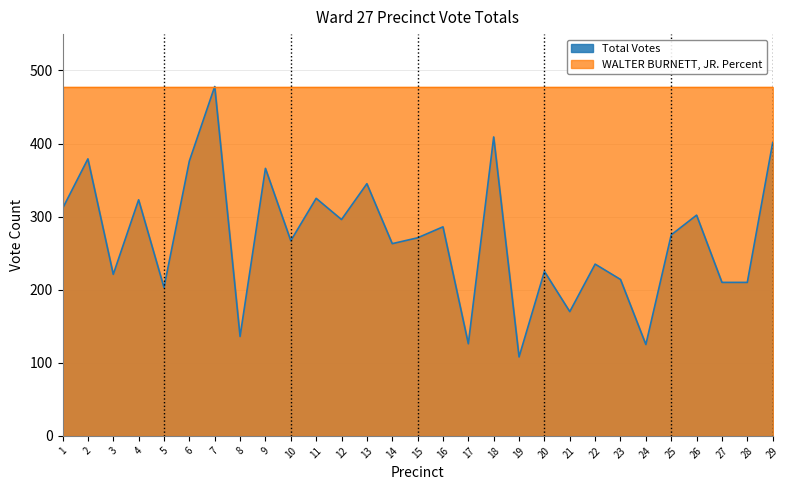

Where is the first local minimum?

3